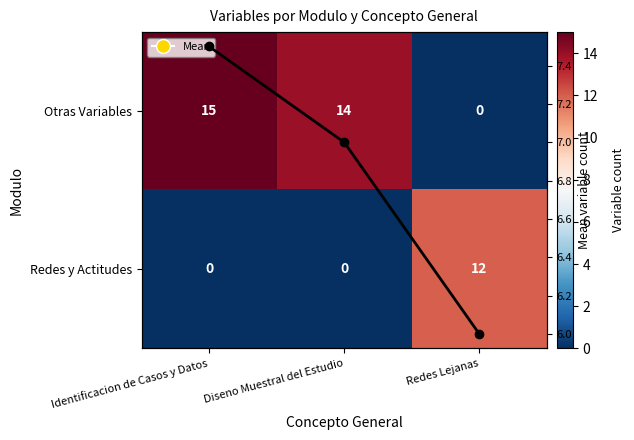

Which series has the widest spread of values?

Otras Variables